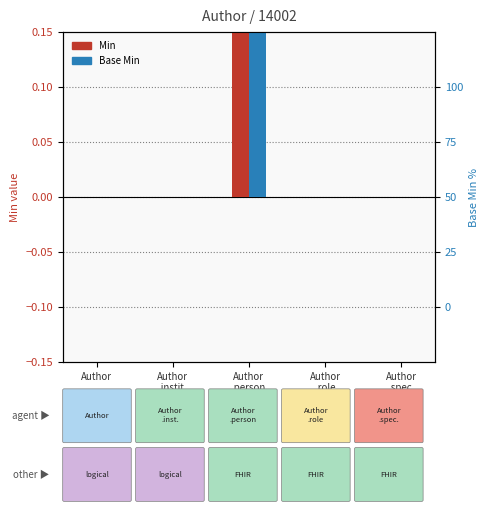

What are all the series names shown in the legend?

Min, Base Min